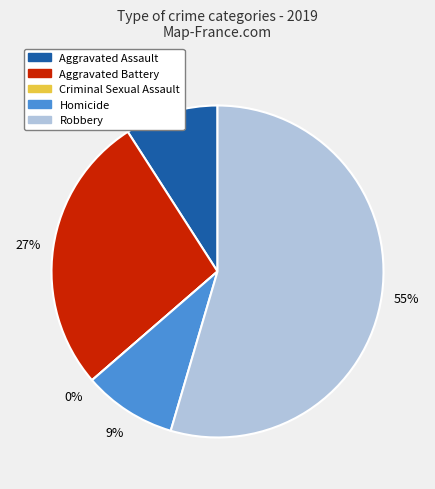

The Homicide slice represents 1% of the pie. True or false?

False